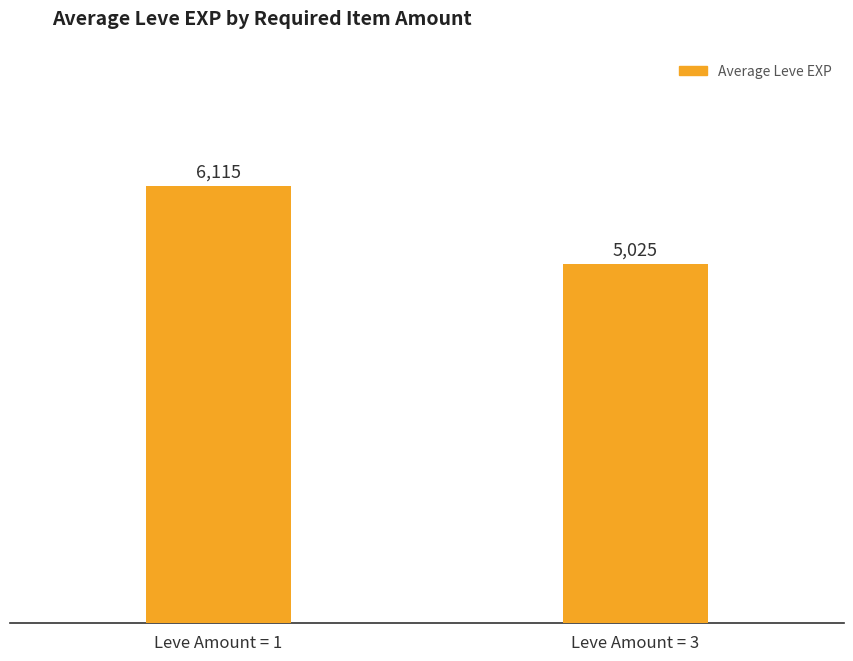

Rank the categories by value from highest to lowest.

Leve Amount = 1, Leve Amount = 3